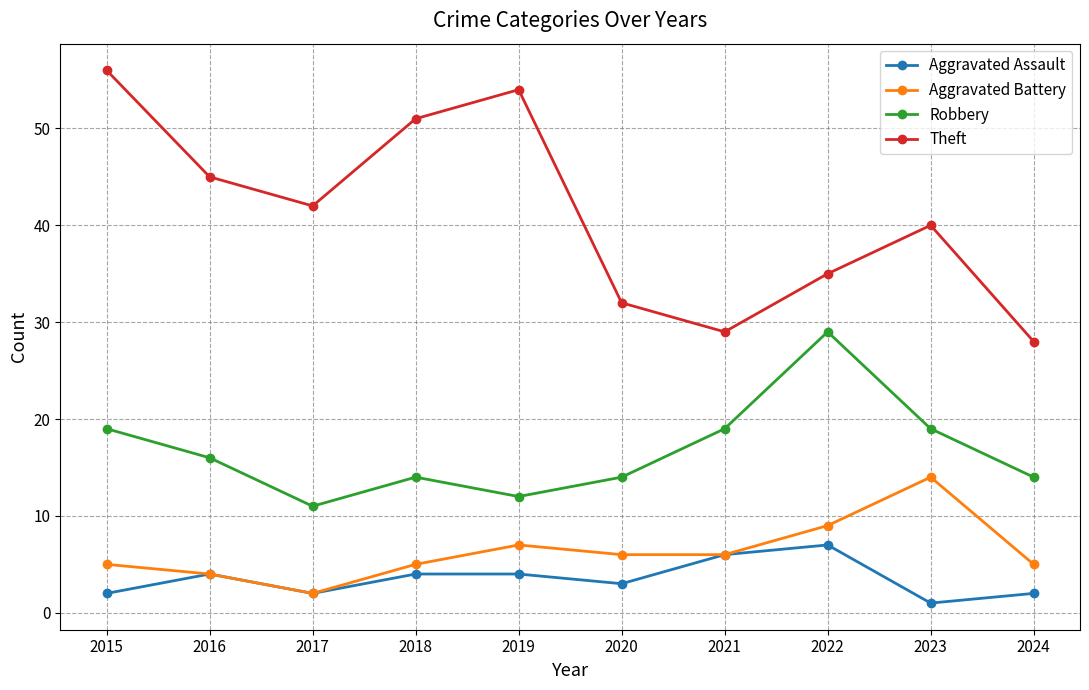

How many lines are shown in the chart?

4